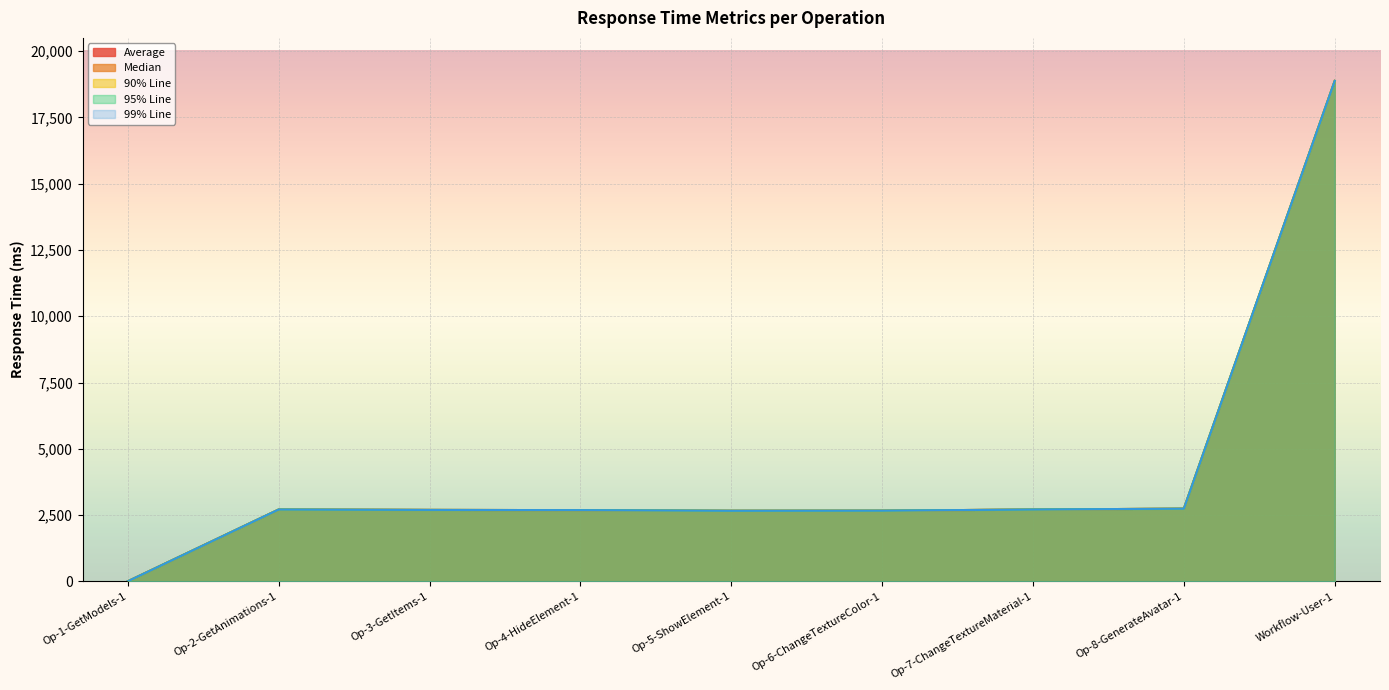

What is the label of the 5th point from the left?

Op-5-ShowElement-1